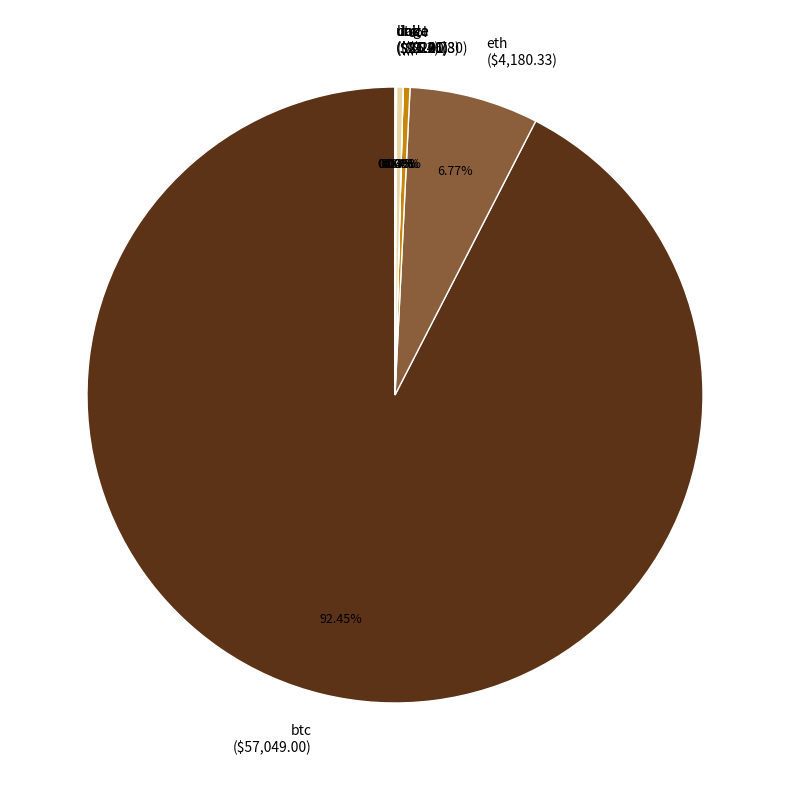

Is btc the majority of the pie?

Yes